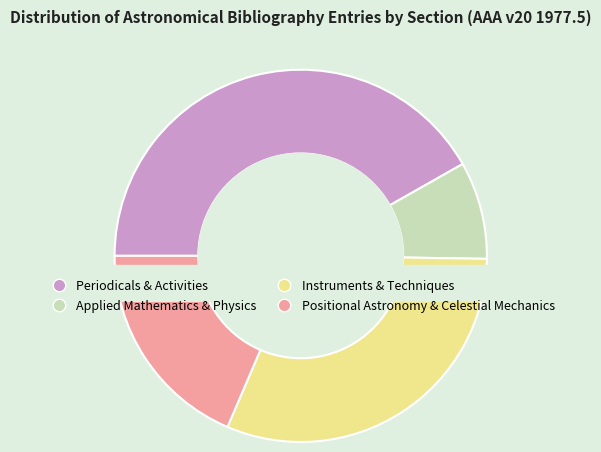

Is there a majority slice in this chart?

No